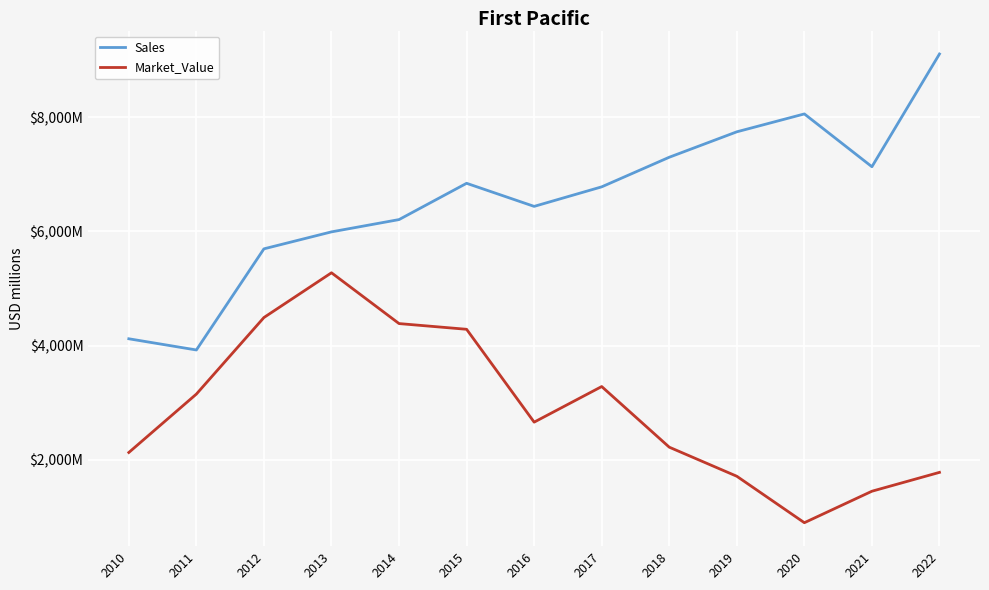

The Market_Value series shows 3030 at 2014. True or false?

False